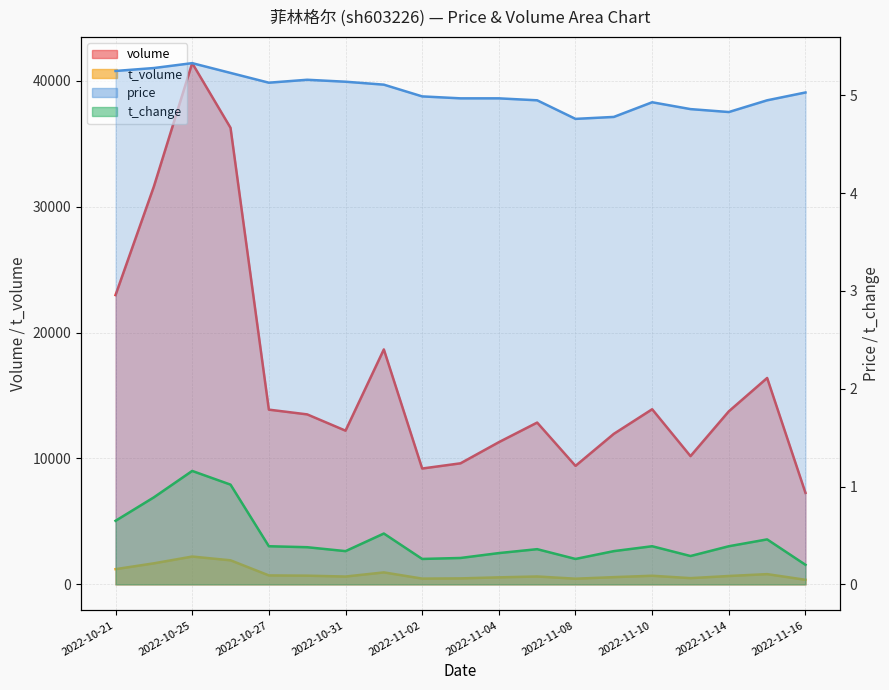

Where is the first local maximum for t_volume?

2022-10-25